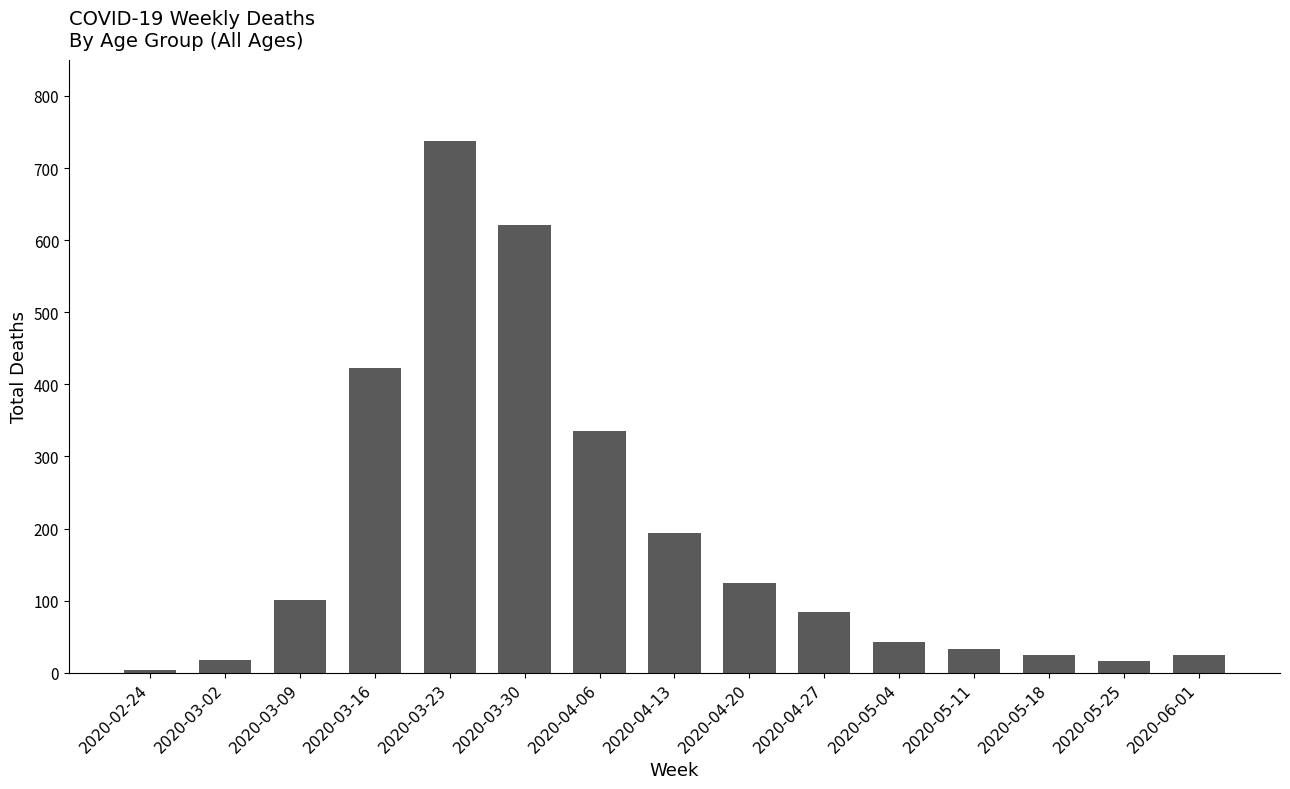

At which category does the chart reach its peak across all series?

2020-03-23